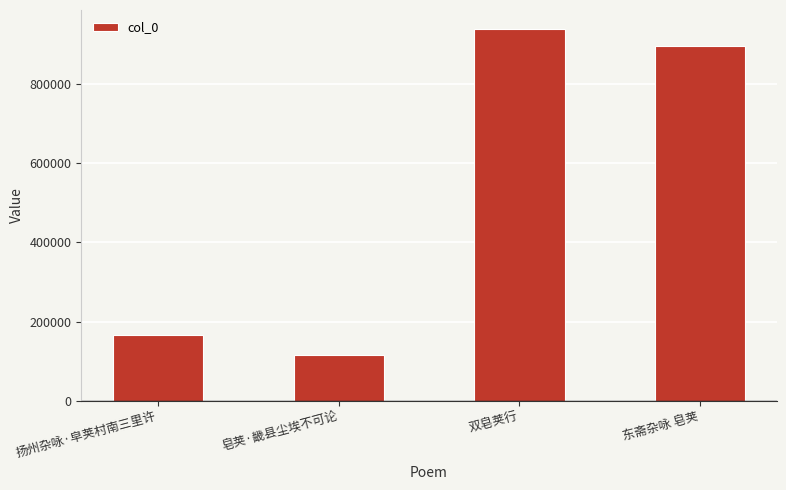

What position from the left is 东斋杂咏 皂荚?

4